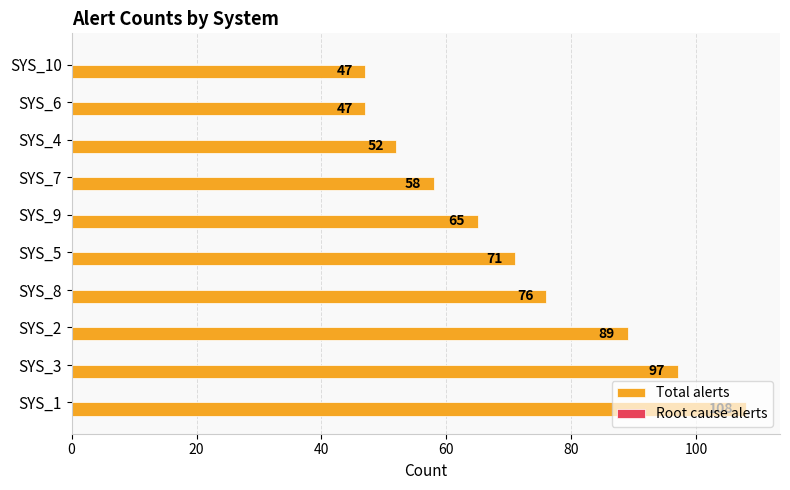

What is the ratio of the value at SYS_5 to the value at SYS_7?

1.2